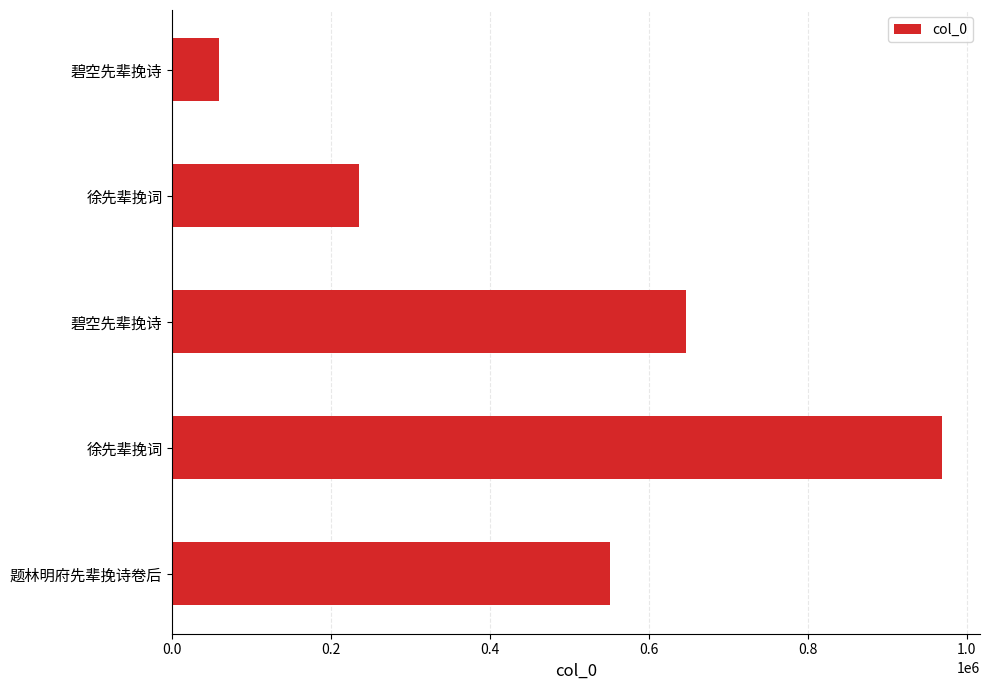

What is the greatest value displayed?

968493